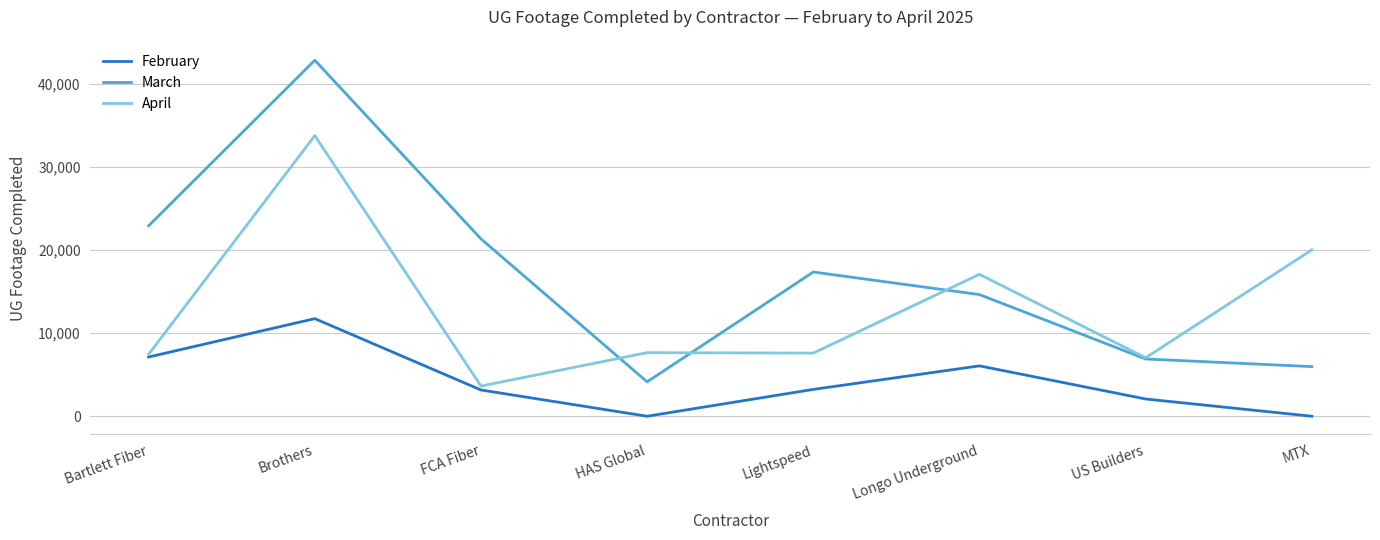

True or false: March and February cross at least once.

False